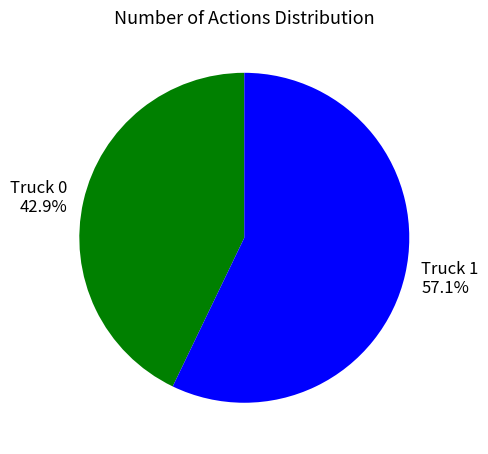

To the nearest percent, what is the difference between the largest and smallest slice percentages?

14%